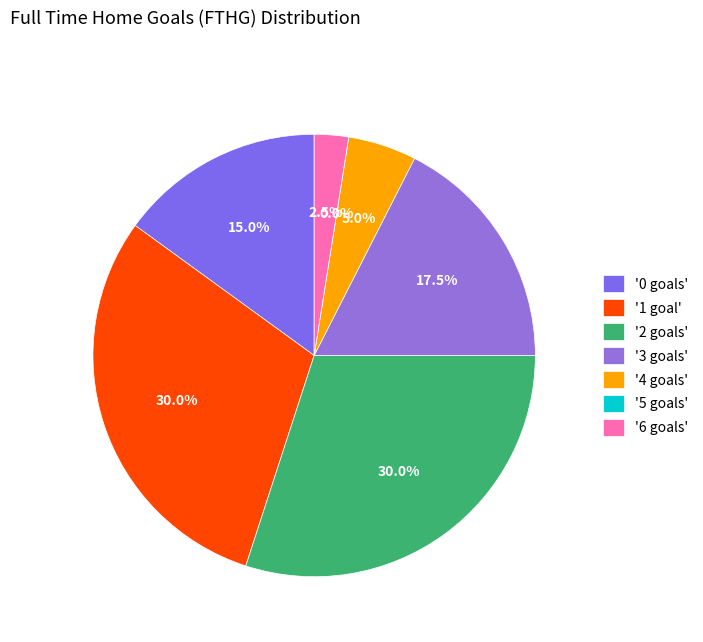

What is the smallest slice in the pie chart?

6